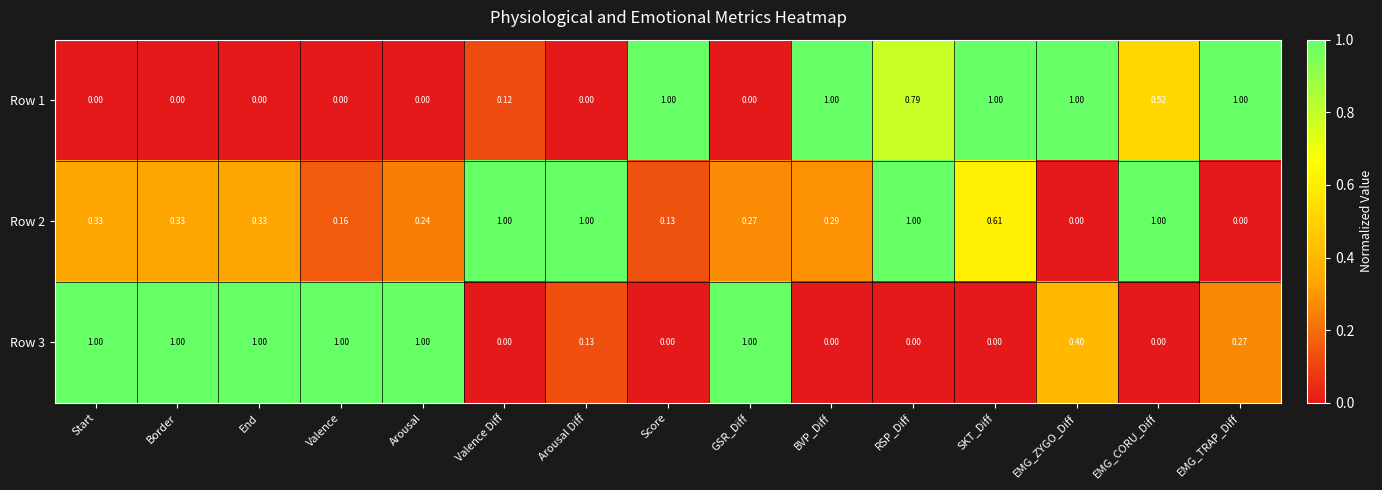

At which category is the sum across all series the highest?

RSP_Diff